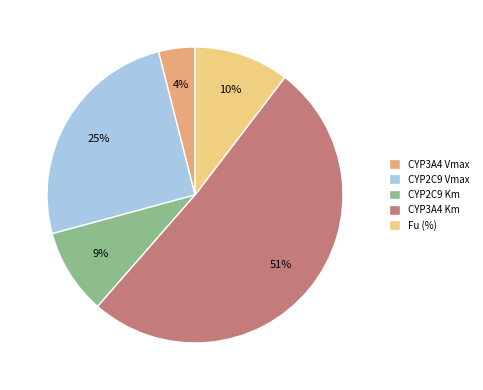

Approximately how many times larger is the value at CYP3A4 Km compared to CYP2C9 Vmax?

2.0